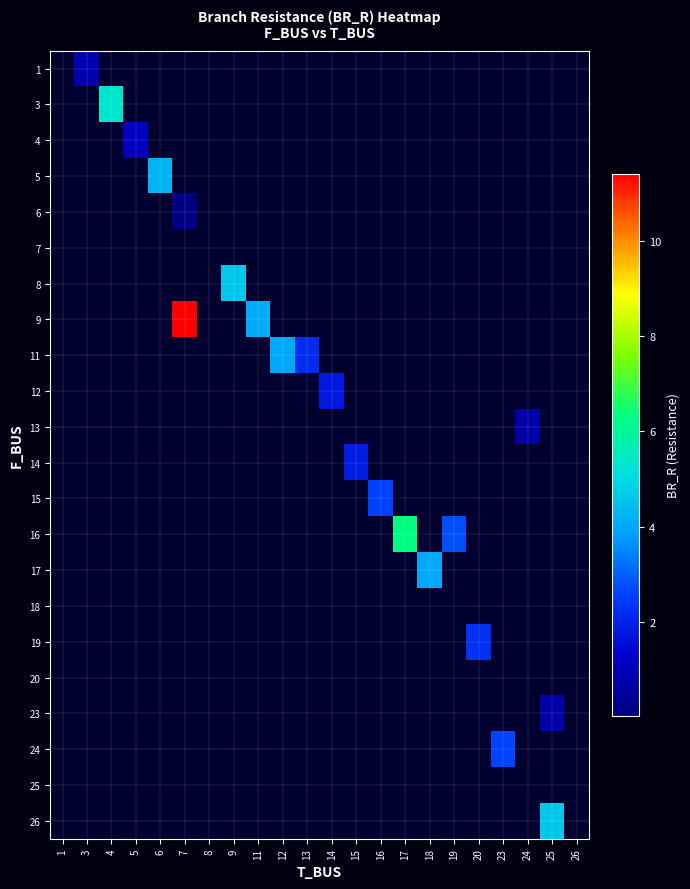

Reading left to right, extract all data points from this chart.

1: 1=0.0	3=0.9	4=0.0	5=0.0	6=0.0	7=0.0	8=0.0	9=0.0	11=0.0	12=0.0	13=0.0	14=0.0	15=0.0	16=0.0	17=0.0	18=0.0	19=0.0	20=0.0	23=0.0	24=0.0	25=0.0	26=0.0
3: 1=0.0	3=0.0	4=5.3	5=0.0	6=0.0	7=0.0	8=0.0	9=0.0	11=0.0	12=0.0	13=0.0	14=0.0	15=0.0	16=0.0	17=0.0	18=0.0	19=0.0	20=0.0	23=0.0	24=0.0	25=0.0	26=0.0
4: 1=0.0	3=0.0	4=0.0	5=1.1	6=0.0	7=0.0	8=0.0	9=0.0	11=0.0	12=0.0	13=0.0	14=0.0	15=0.0	16=0.0	17=0.0	18=0.0	19=0.0	20=0.0	23=0.0	24=0.0	25=0.0	26=0.0
5: 1=0.0	3=0.0	4=0.0	5=0.0	6=4.2	7=0.0	8=0.0	9=0.0	11=0.0	12=0.0	13=0.0	14=0.0	15=0.0	16=0.0	17=0.0	18=0.0	19=0.0	20=0.0	23=0.0	24=0.0	25=0.0	26=0.0
6: 1=0.0	3=0.0	4=0.0	5=0.0	6=0.0	7=0.0	8=0.0	9=0.0	11=0.0	12=0.0	13=0.0	14=0.0	15=0.0	16=0.0	17=0.0	18=0.0	19=0.0	20=0.0	23=0.0	24=0.0	25=0.0	26=0.0
7: 1=0.0	3=0.0	4=0.0	5=0.0	6=0.0	7=0.0	8=0.0	9=0.0	11=0.0	12=0.0	13=0.0	14=0.0	15=0.0	16=0.0	17=0.0	18=0.0	19=0.0	20=0.0	23=0.0	24=0.0	25=0.0	26=0.0
8: 1=0.0	3=0.0	4=0.0	5=0.0	6=0.0	7=0.0	8=0.0	9=4.6	11=0.0	12=0.0	13=0.0	14=0.0	15=0.0	16=0.0	17=0.0	18=0.0	19=0.0	20=0.0	23=0.0	24=0.0	25=0.0	26=0.0
9: 1=0.0	3=0.0	4=0.0	5=0.0	6=0.0	7=11.4	8=0.0	9=0.0	11=4.1	12=0.0	13=0.0	14=0.0	15=0.0	16=0.0	17=0.0	18=0.0	19=0.0	20=0.0	23=0.0	24=0.0	25=0.0	26=0.0
11: 1=0.0	3=0.0	4=0.0	5=0.0	6=0.0	7=0.0	8=0.0	9=0.0	11=0.0	12=4.0	13=2.2	14=0.0	15=0.0	16=0.0	17=0.0	18=0.0	19=0.0	20=0.0	23=0.0	24=0.0	25=0.0	26=0.0
12: 1=0.0	3=0.0	4=0.0	5=0.0	6=0.0	7=0.0	8=0.0	9=0.0	11=0.0	12=0.0	13=0.0	14=1.8	15=0.0	16=0.0	17=0.0	18=0.0	19=0.0	20=0.0	23=0.0	24=0.0	25=0.0	26=0.0
13: 1=0.0	3=0.0	4=0.0	5=0.0	6=0.0	7=0.0	8=0.0	9=0.0	11=0.0	12=0.0	13=0.0	14=0.0	15=0.0	16=0.0	17=0.0	18=0.0	19=0.0	20=0.0	23=0.0	24=0.7	25=0.0	26=0.0
14: 1=0.0	3=0.0	4=0.0	5=0.0	6=0.0	7=0.0	8=0.0	9=0.0	11=0.0	12=0.0	13=0.0	14=0.0	15=1.9	16=0.0	17=0.0	18=0.0	19=0.0	20=0.0	23=0.0	24=0.0	25=0.0	26=0.0
15: 1=0.0	3=0.0	4=0.0	5=0.0	6=0.0	7=0.0	8=0.0	9=0.0	11=0.0	12=0.0	13=0.0	14=0.0	15=0.0	16=2.6	17=0.0	18=0.0	19=0.0	20=0.0	23=0.0	24=0.0	25=0.0	26=0.0
16: 1=0.0	3=0.0	4=0.0	5=0.0	6=0.0	7=0.0	8=0.0	9=0.0	11=0.0	12=0.0	13=0.0	14=0.0	15=0.0	16=0.0	17=6.3	18=0.0	19=2.8	20=0.0	23=0.0	24=0.0	25=0.0	26=0.0
17: 1=0.0	3=0.0	4=0.0	5=0.0	6=0.0	7=0.0	8=0.0	9=0.0	11=0.0	12=0.0	13=0.0	14=0.0	15=0.0	16=0.0	17=0.0	18=4.0	19=0.0	20=0.0	23=0.0	24=0.0	25=0.0	26=0.0
18: 1=0.0	3=0.0	4=0.0	5=0.0	6=0.0	7=0.0	8=0.0	9=0.0	11=0.0	12=0.0	13=0.0	14=0.0	15=0.0	16=0.0	17=0.0	18=0.0	19=0.0	20=0.0	23=0.0	24=0.0	25=0.0	26=0.0
19: 1=0.0	3=0.0	4=0.0	5=0.0	6=0.0	7=0.0	8=0.0	9=0.0	11=0.0	12=0.0	13=0.0	14=0.0	15=0.0	16=0.0	17=0.0	18=0.0	19=0.0	20=2.3	23=0.0	24=0.0	25=0.0	26=0.0
20: 1=0.0	3=0.0	4=0.0	5=0.0	6=0.0	7=0.0	8=0.0	9=0.0	11=0.0	12=0.0	13=0.0	14=0.0	15=0.0	16=0.0	17=0.0	18=0.0	19=0.0	20=0.0	23=0.0	24=0.0	25=0.0	26=0.0
23: 1=0.0	3=0.0	4=0.0	5=0.0	6=0.0	7=0.0	8=0.0	9=0.0	11=0.0	12=0.0	13=0.0	14=0.0	15=0.0	16=0.0	17=0.0	18=0.0	19=0.0	20=0.0	23=0.0	24=0.0	25=0.8	26=0.0
24: 1=0.0	3=0.0	4=0.0	5=0.0	6=0.0	7=0.0	8=0.0	9=0.0	11=0.0	12=0.0	13=0.0	14=0.0	15=0.0	16=0.0	17=0.0	18=0.0	19=0.0	20=0.0	23=2.6	24=0.0	25=0.0	26=0.0
25: 1=0.0	3=0.0	4=0.0	5=0.0	6=0.0	7=0.0	8=0.0	9=0.0	11=0.0	12=0.0	13=0.0	14=0.0	15=0.0	16=0.0	17=0.0	18=0.0	19=0.0	20=0.0	23=0.0	24=0.0	25=0.0	26=0.0
26: 1=0.0	3=0.0	4=0.0	5=0.0	6=0.0	7=0.0	8=0.0	9=0.0	11=0.0	12=0.0	13=0.0	14=0.0	15=0.0	16=0.0	17=0.0	18=0.0	19=0.0	20=0.0	23=0.0	24=0.0	25=4.6	26=0.0